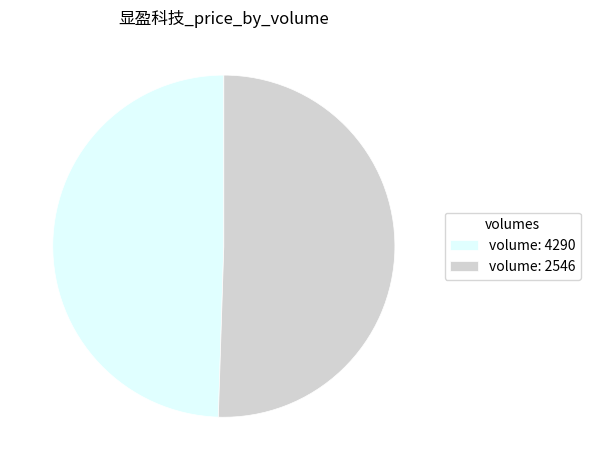

How many segments does this pie chart have?

2